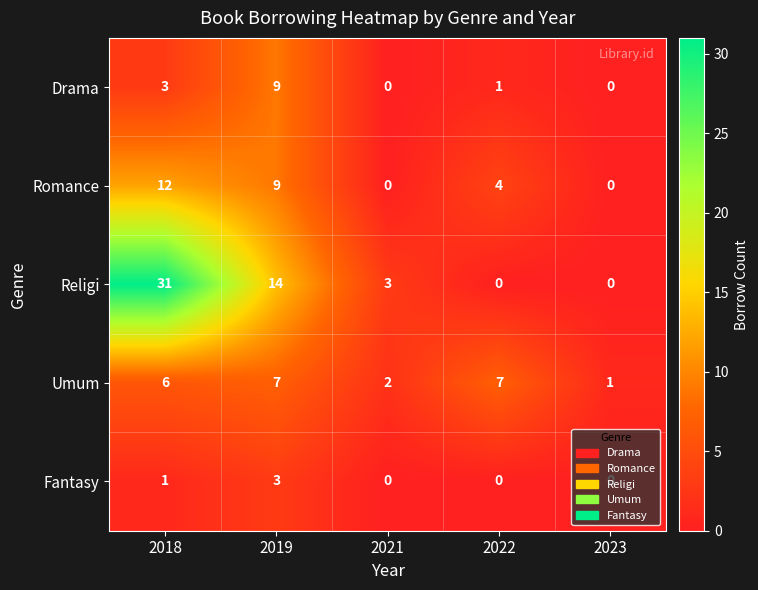

Rank the series by their maximum value, from lowest to highest.

Fantasy, Umum, Drama, Romance, Religi